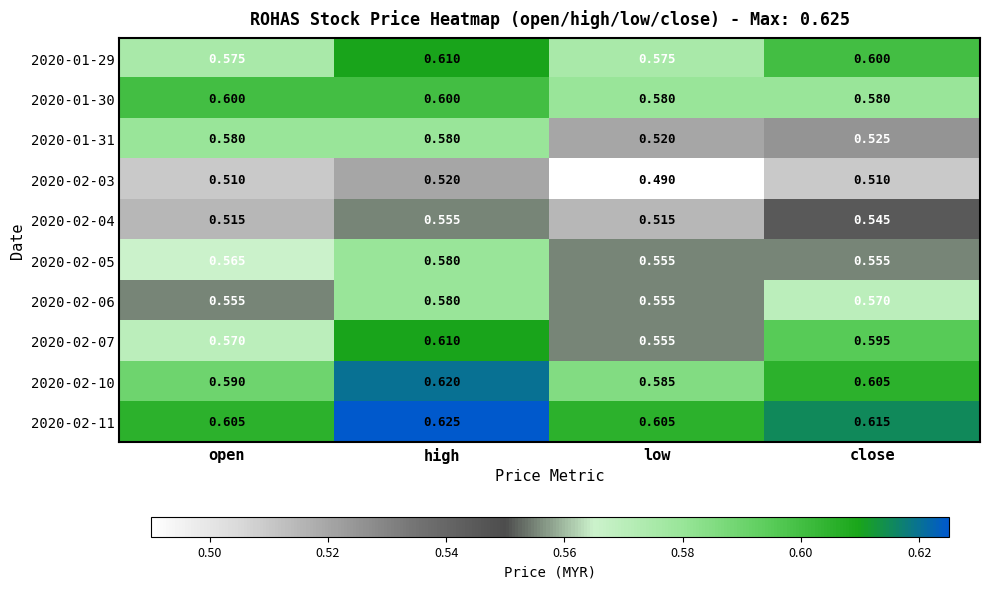

At how many categories does at least one series exceed 0?

4